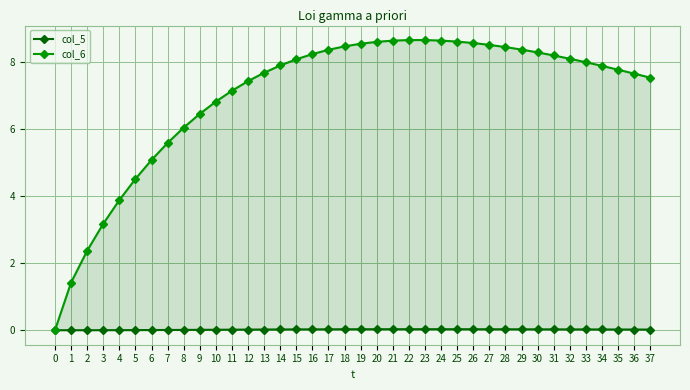

What is the spread (max minus min) of values at 20?

8.6